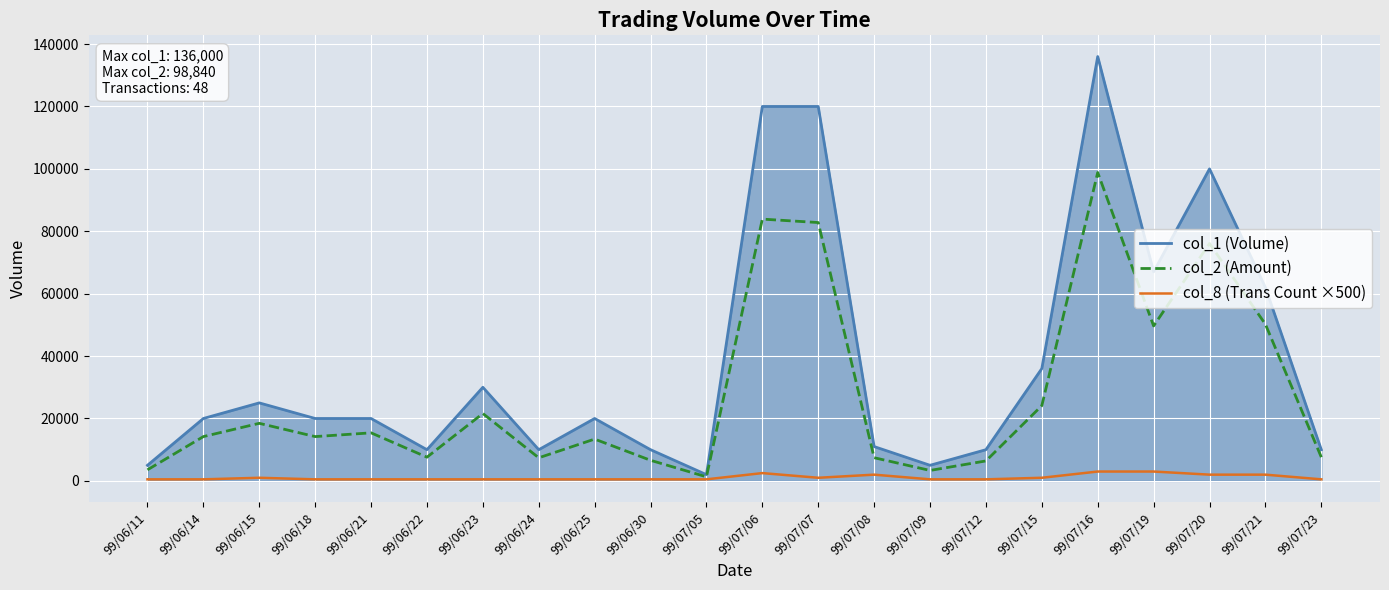

The col_2 (Amount) series shows 7600 at 99/07/23. True or false?

True